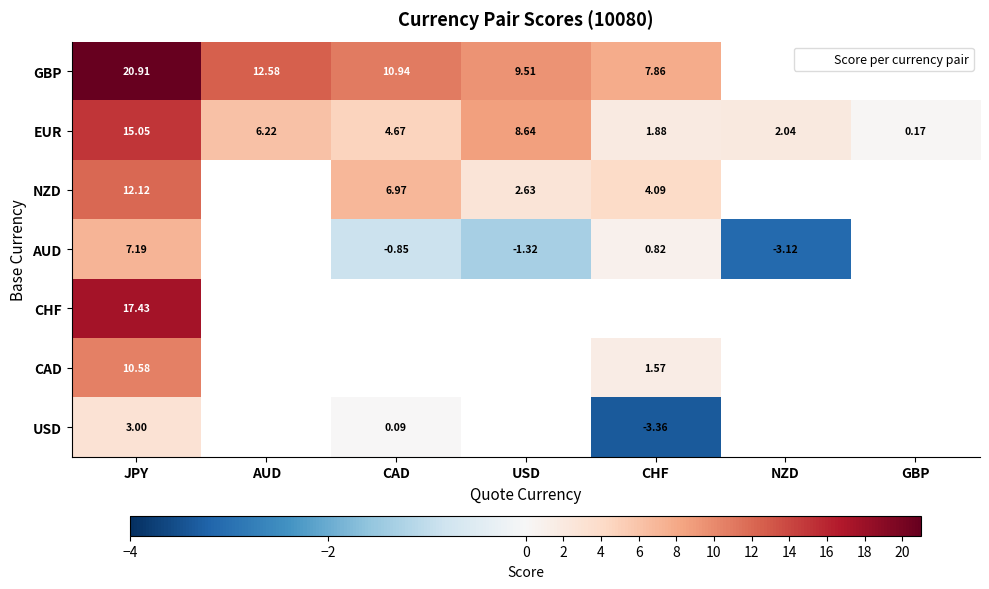

Which series changed the most between CAD and NZD?

EUR